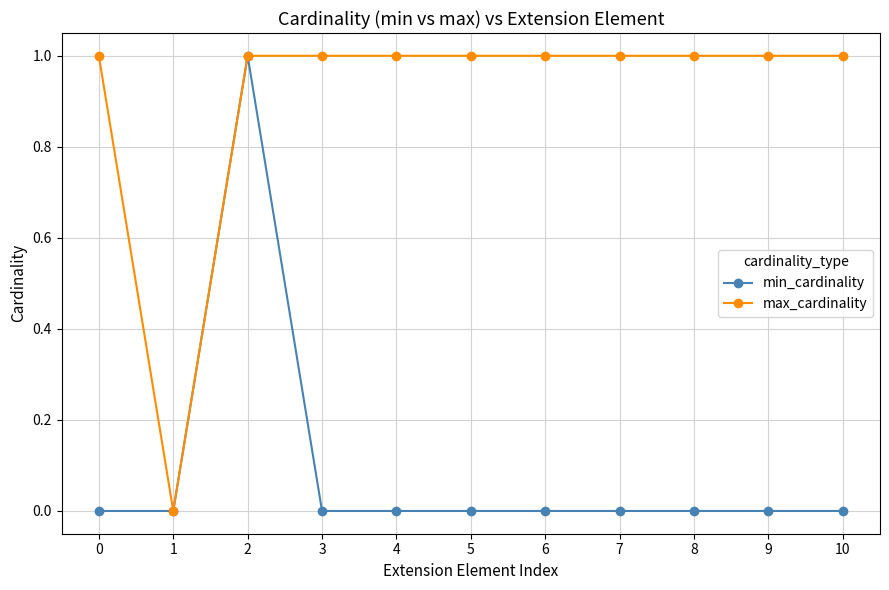

True or false: max_cardinality has a value of 2 at 6.

False